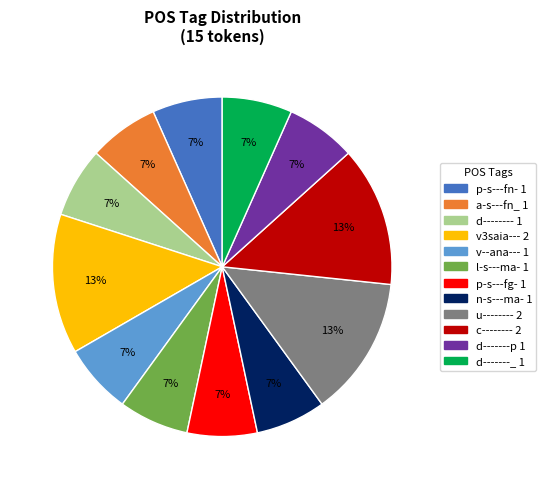

To the nearest percent, what is the average slice percentage?

8%